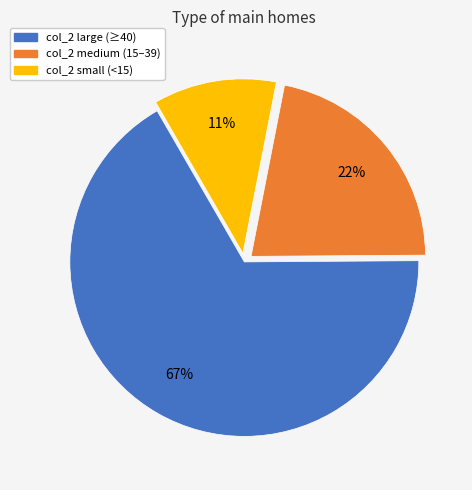

To the nearest percent, what is the average slice percentage?

33%